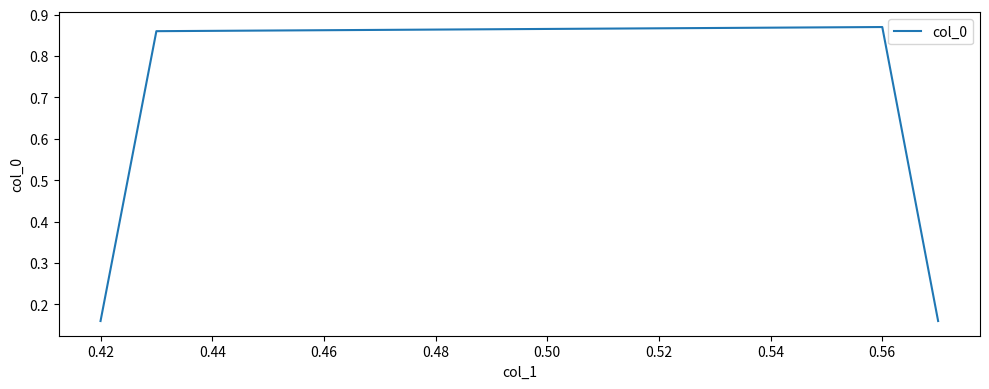

What is the difference between the maximum and second lowest values?

0.7